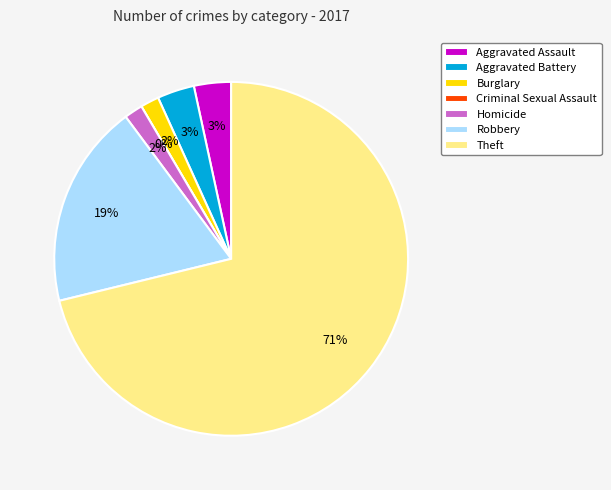

Which has a higher value, Aggravated Assault or Aggravated Battery?

Aggravated Assault